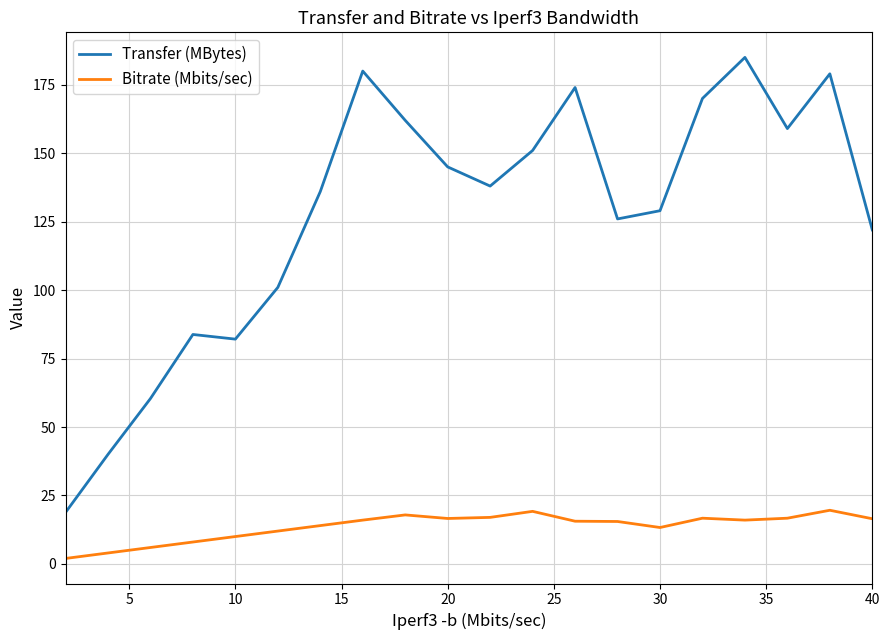

True or false: Bitrate (Mbits/sec) and Transfer (MBytes) cross at least once.

False